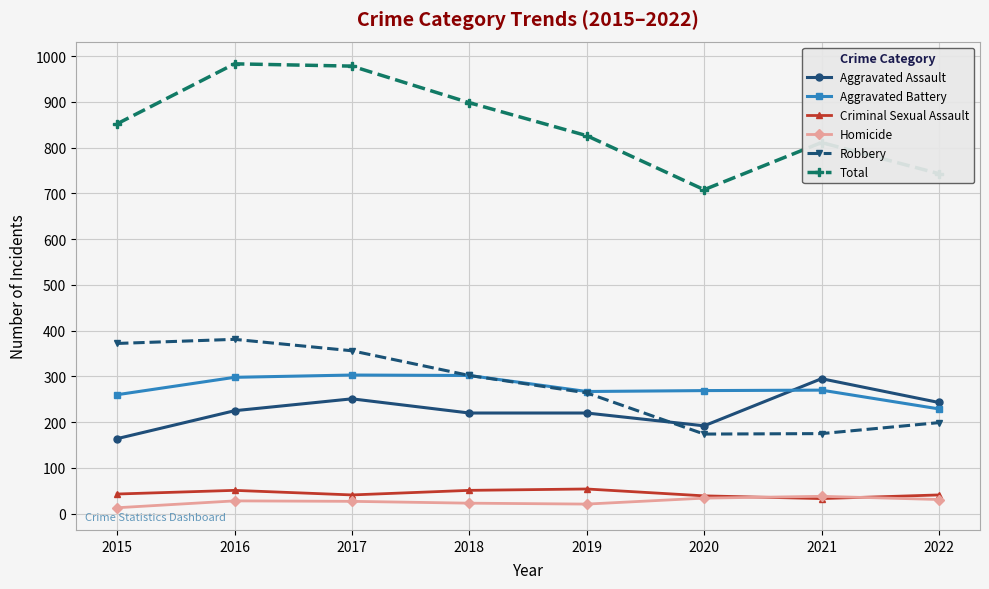

What is the difference between the Aggravated Battery values at 2019 and 2016?

31